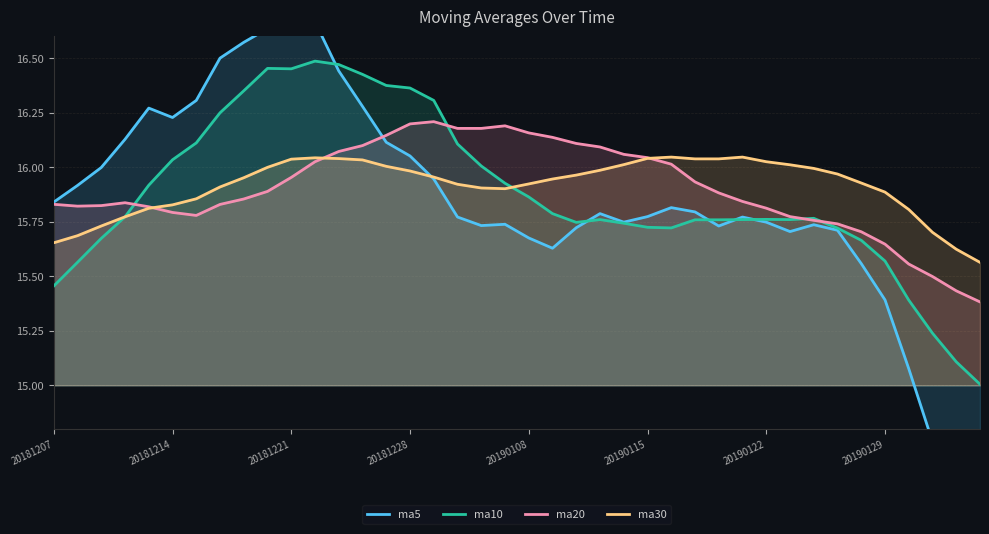

How many lines are shown in the chart?

4